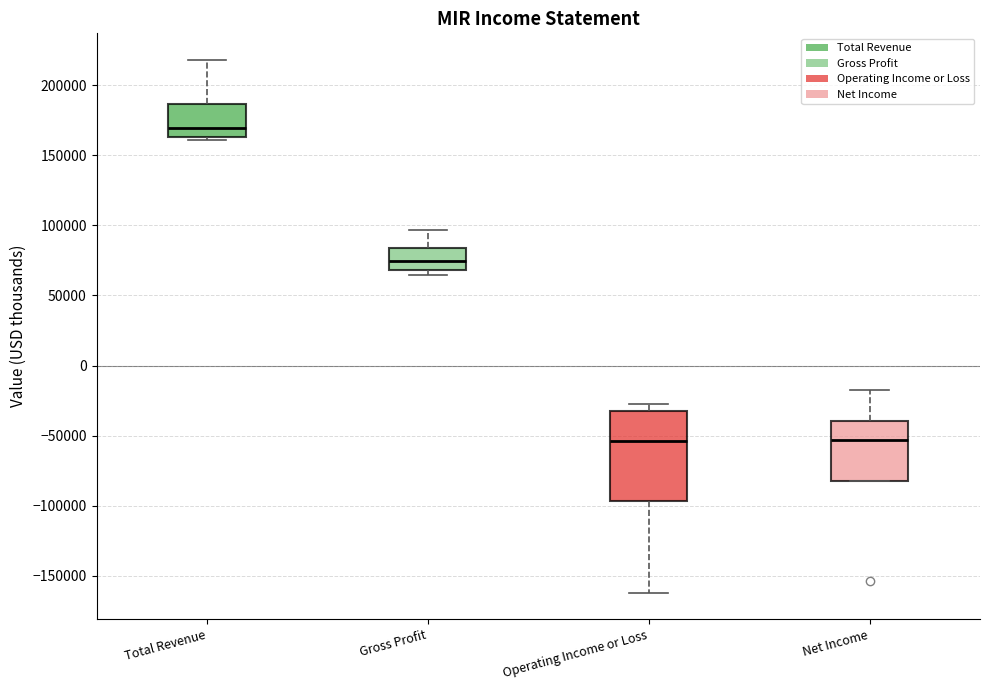

Where does the median line of the box for Gross Profit sit on the y-axis? The values are not printed on the chart, so give them approximately, as read against the axis.

75000